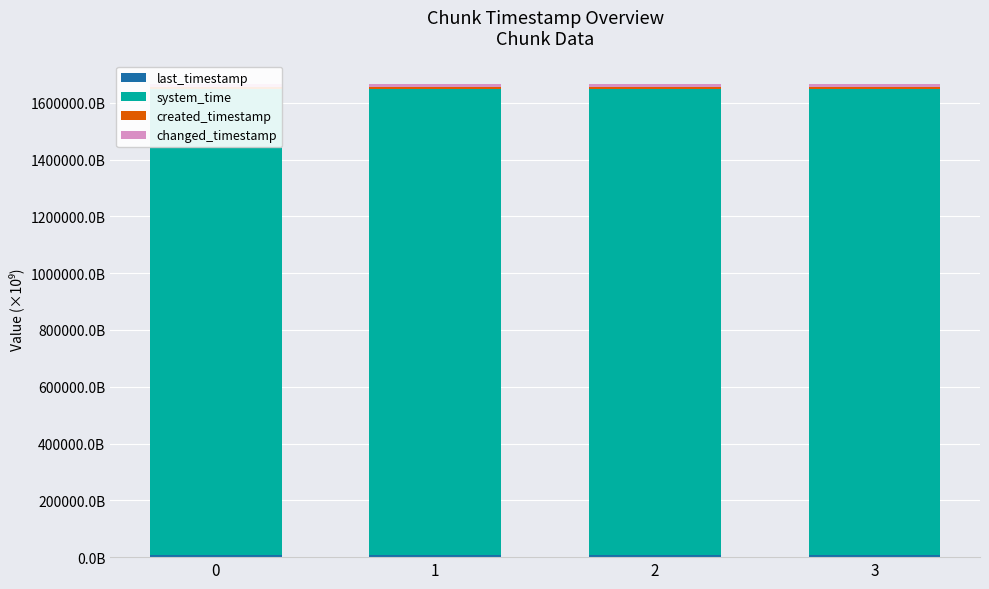

Which label corresponds to the largest value in the chart?

3